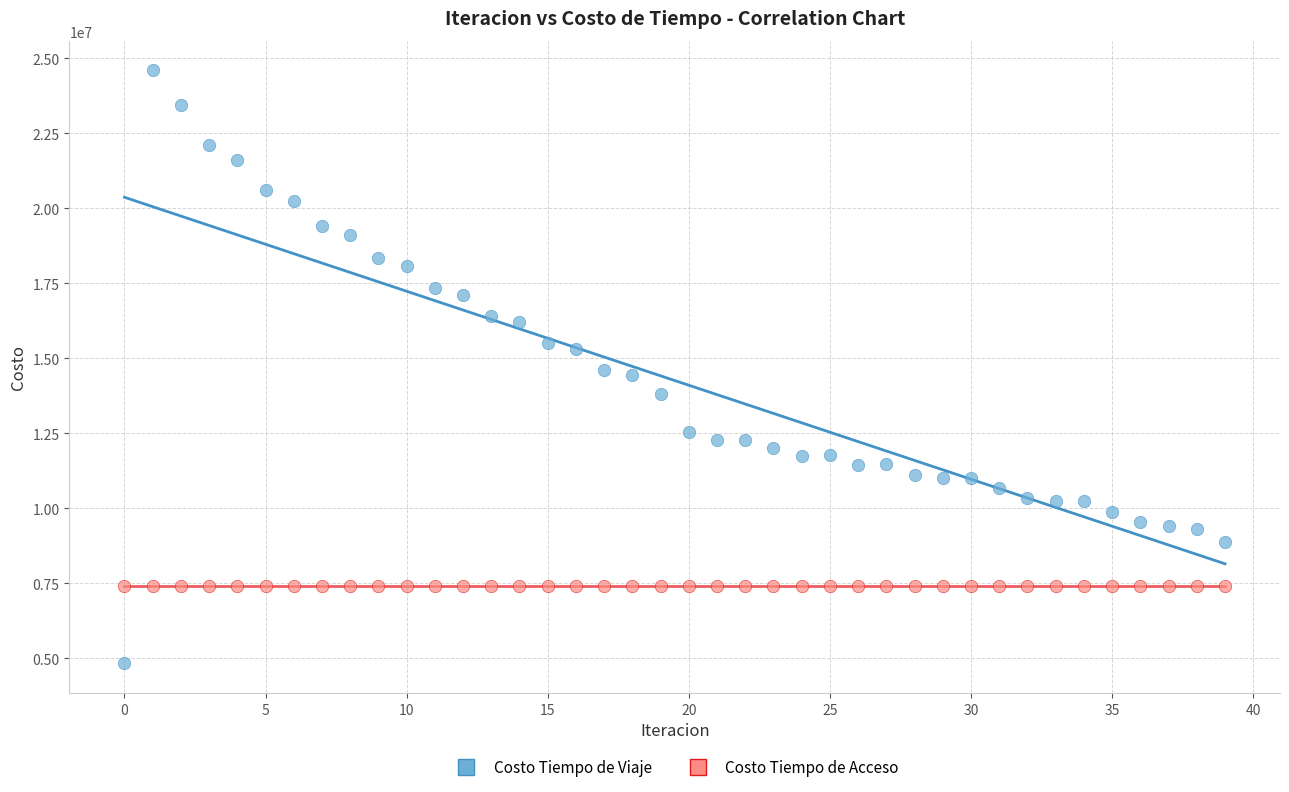

Which series reaches the maximum Y coordinate?

Costo Tiempo de Viaje